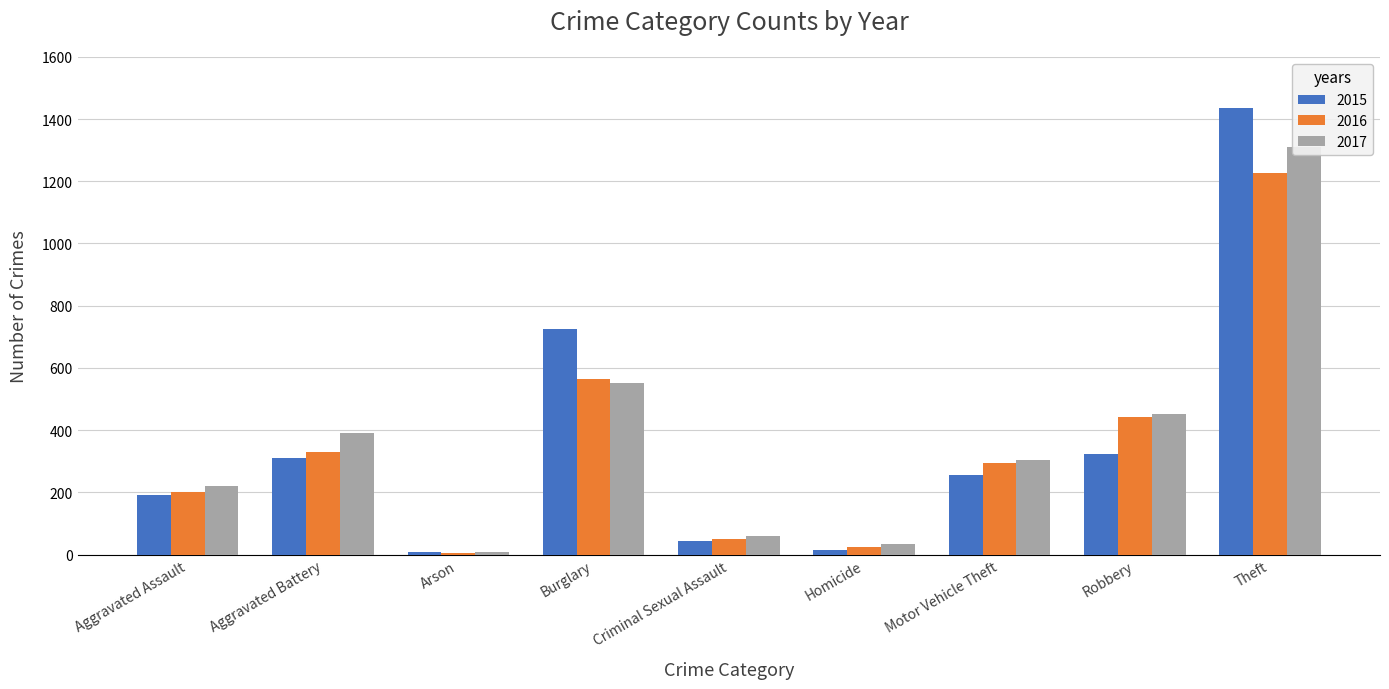

Between Aggravated Assault and Burglary, which series saw the biggest shift?

2015